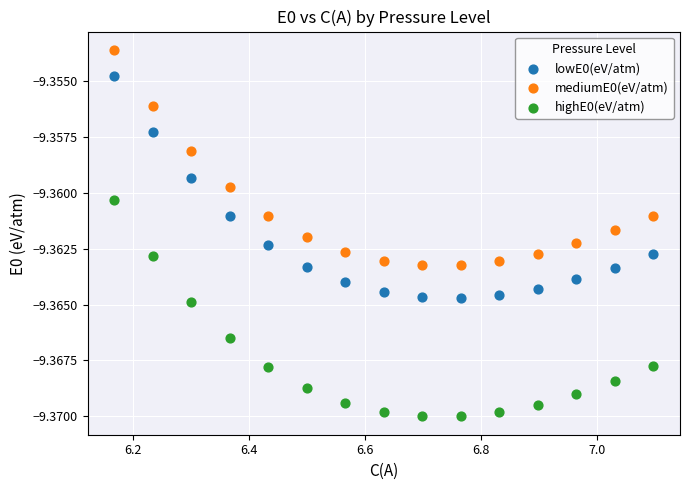

Which series has the widest spread of Y values?

lowE0(eV/atm)